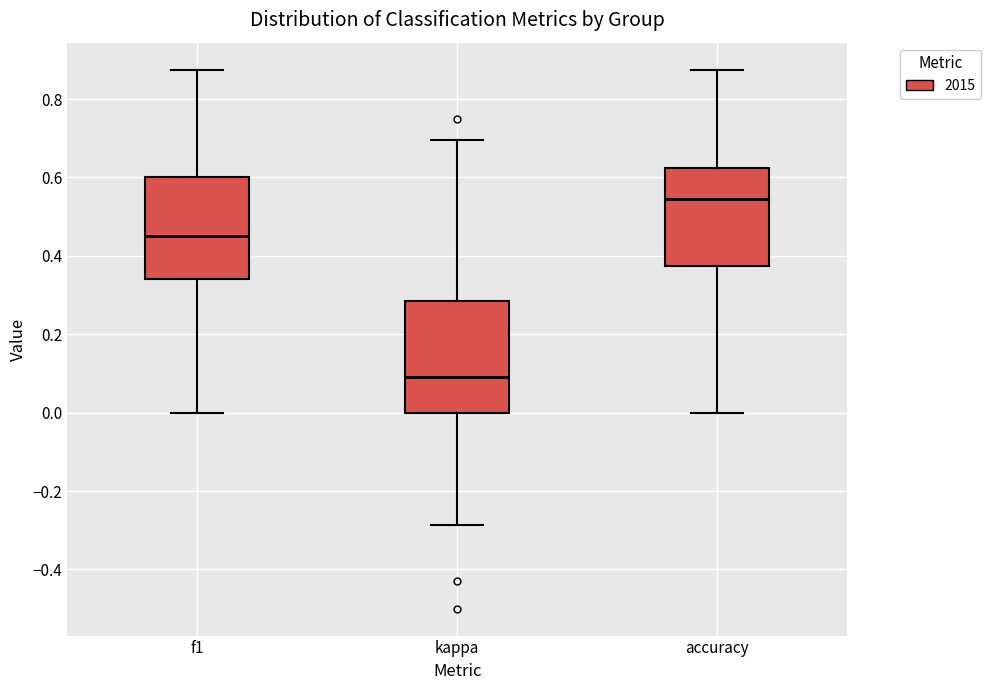

Which box's median line is the lowest?

kappa